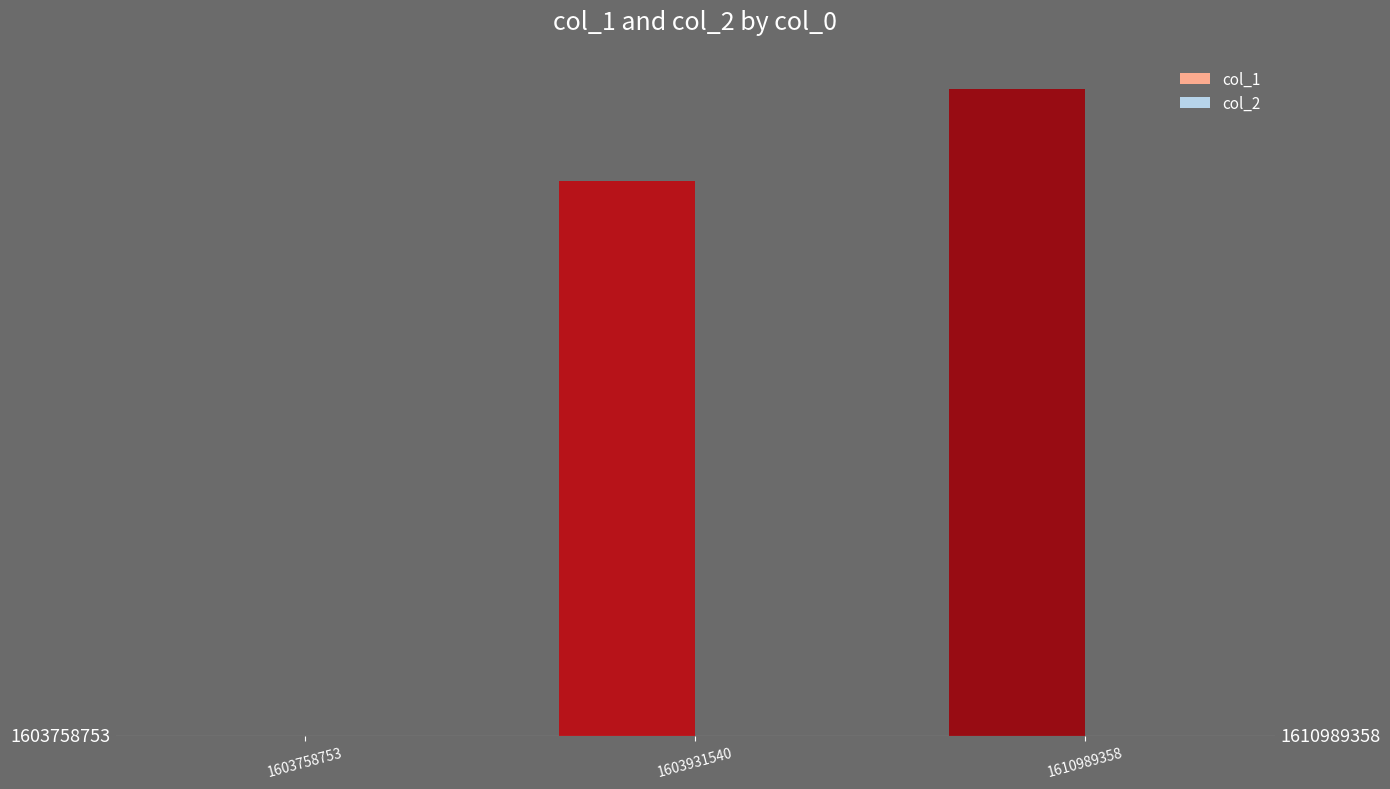

Reading right to left, extract all data points from this chart.

col_1: 7	6	0
col_2: 0	0	0